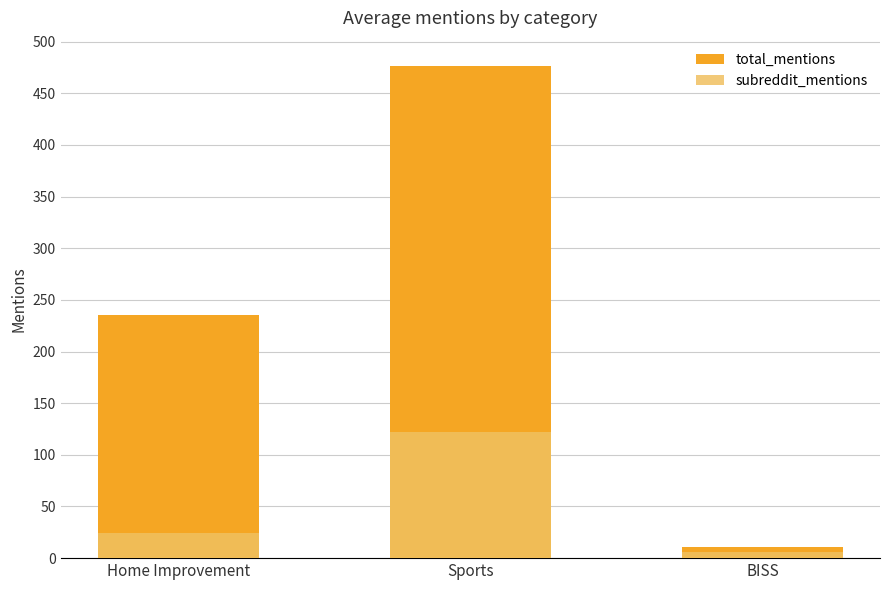

Which has a higher value, Home Improvement or Sports?

Sports